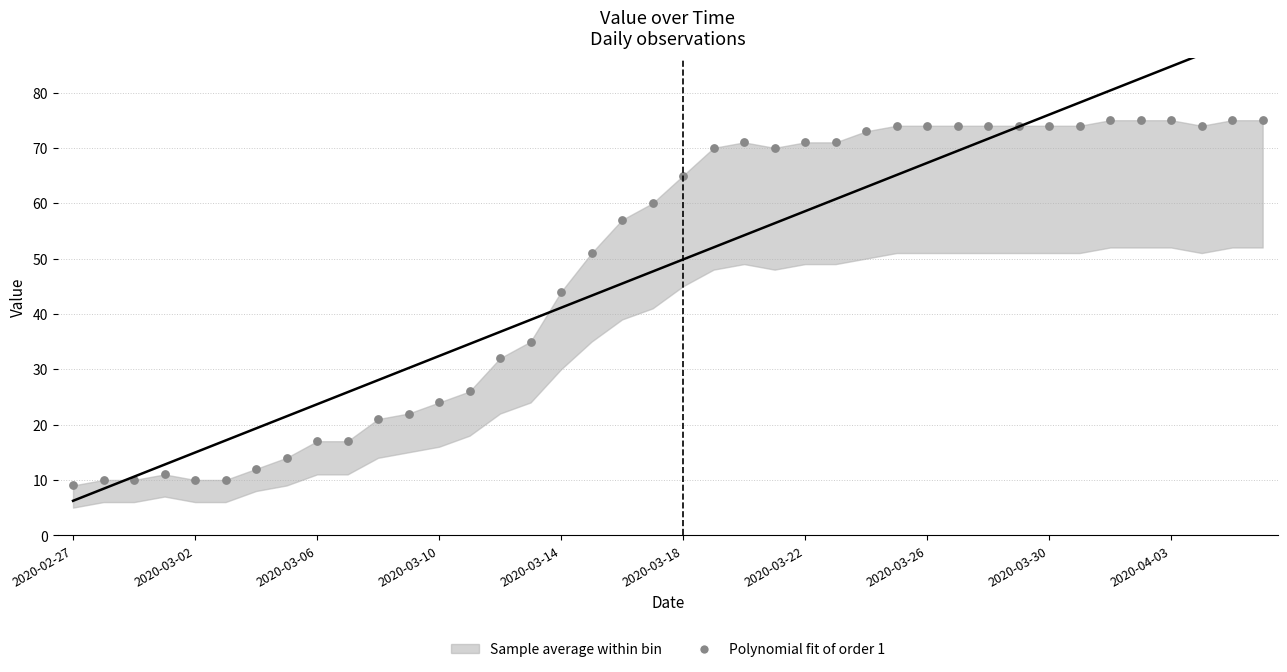

What Y value in the scatter plot is closest to 42?

44